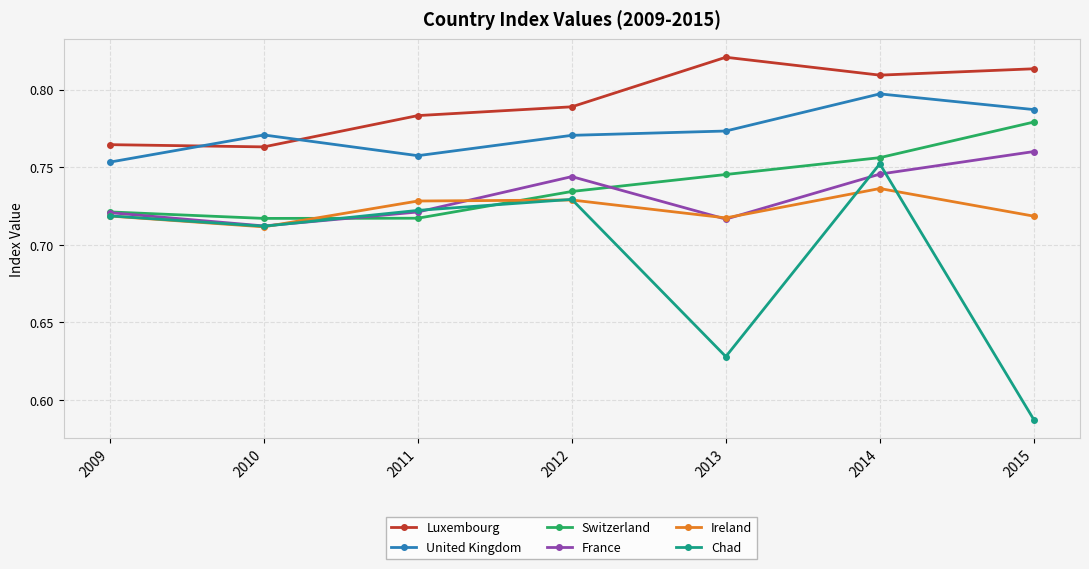

Where is the first local maximum for Chad?

2012